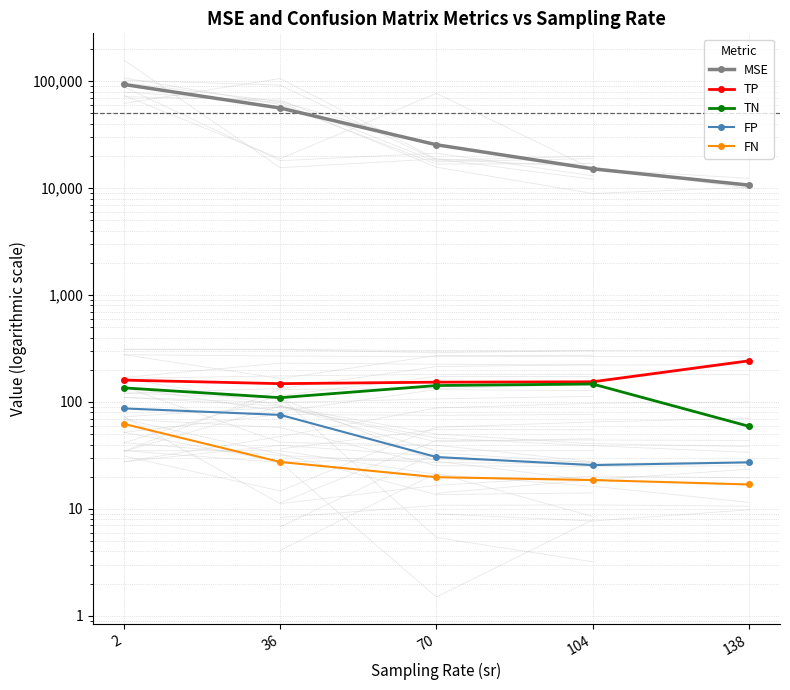

Which category has the lowest value in the TP series?

36